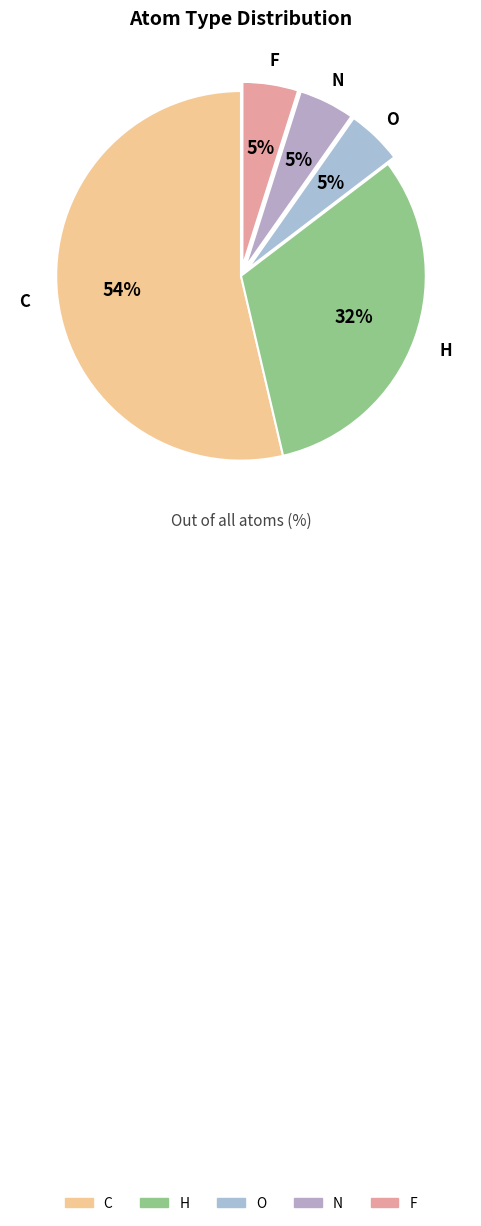

To the nearest percent, what is the average slice percentage?

20%